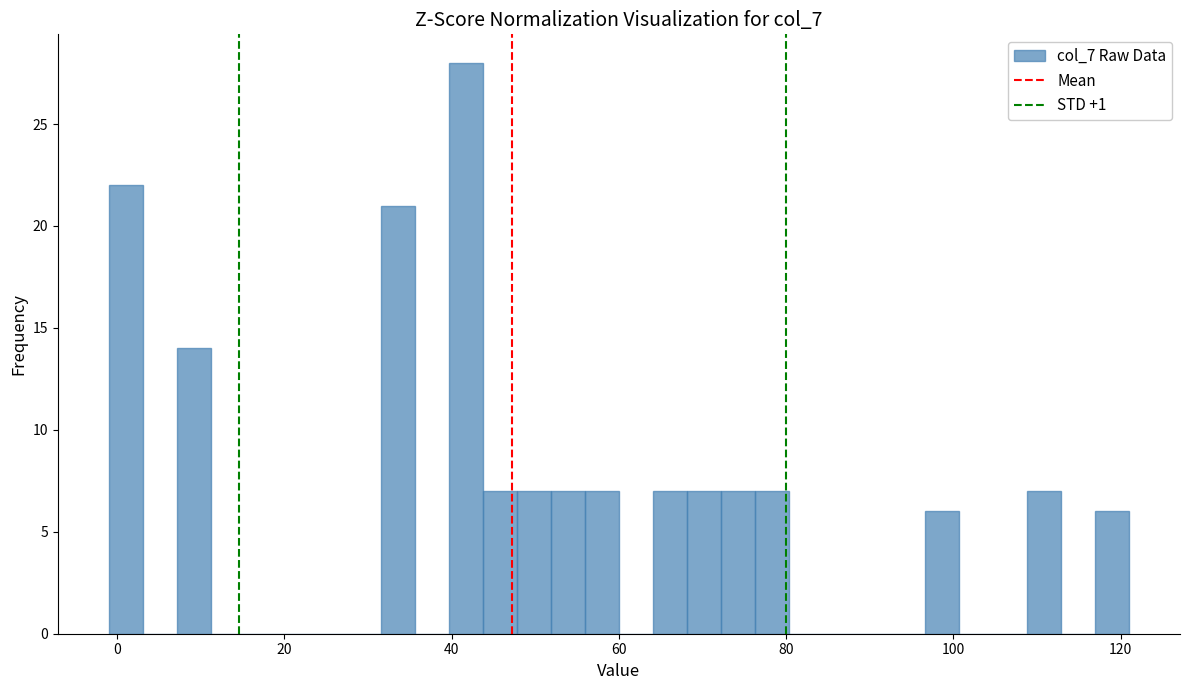

Around what value on the x-axis is the tallest bar? Give the approximate position of its centre, as read against the axis.

42